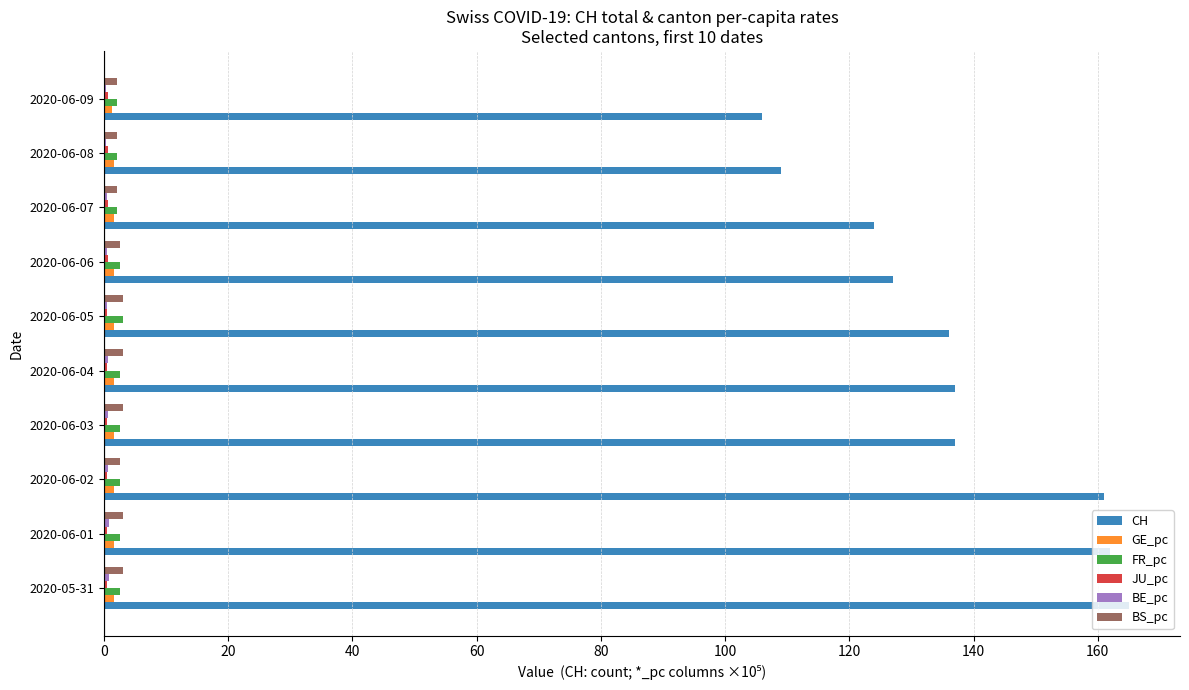

What is the sum of all BS_pc values?

26.7